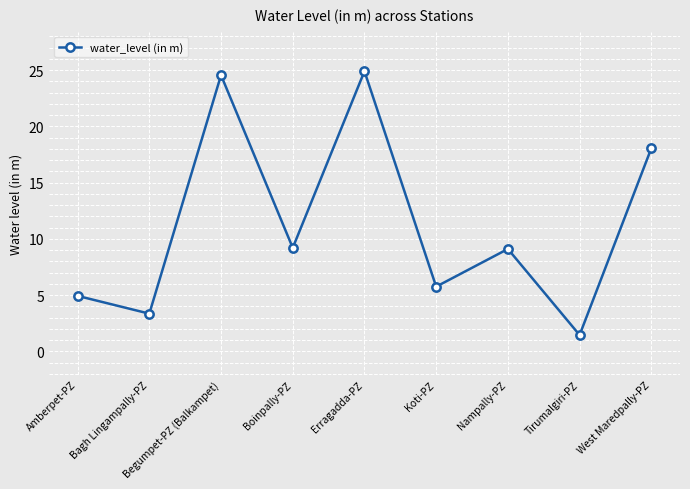

Does the chart display data point markers on the line(s)?

Yes